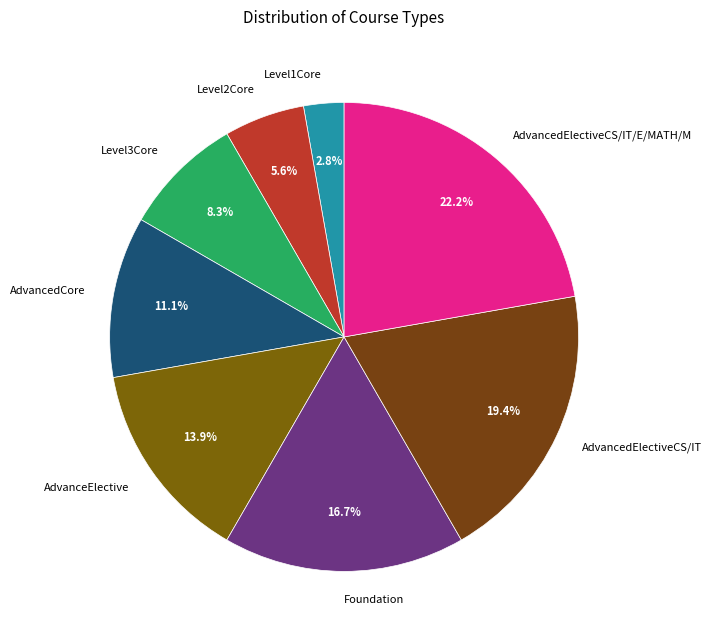

To the nearest percent, what percentage of the pie is AdvanceElective?

14%